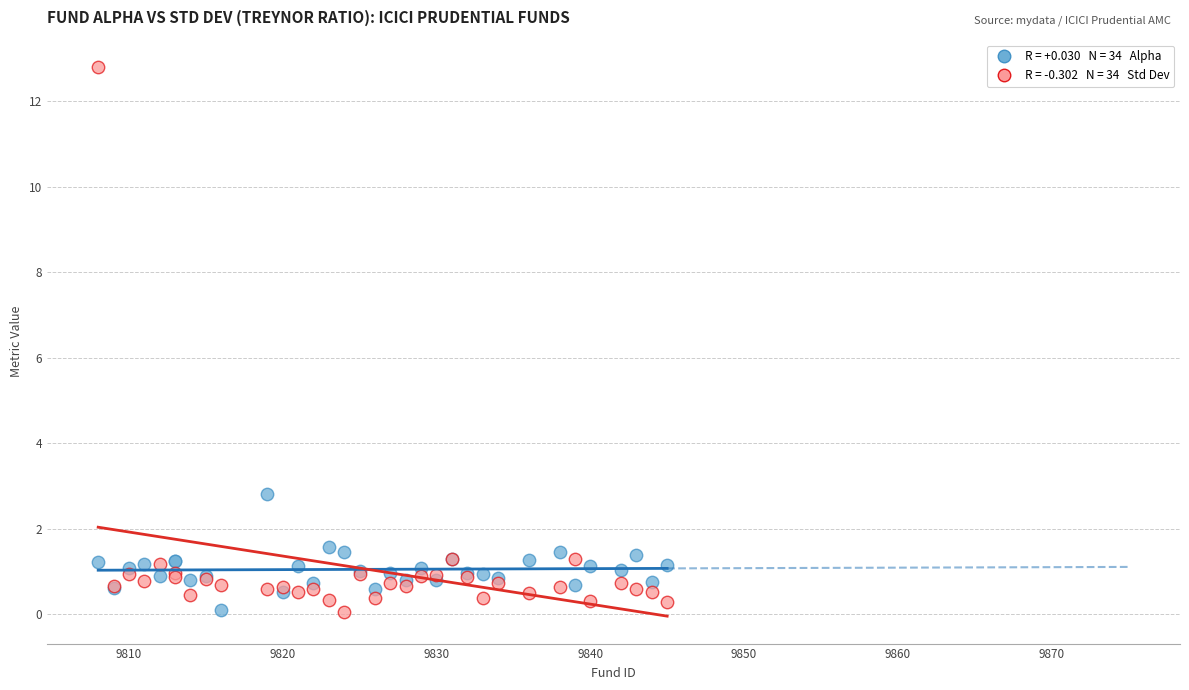

Across all series, what Y value is closest to 6?

2.8